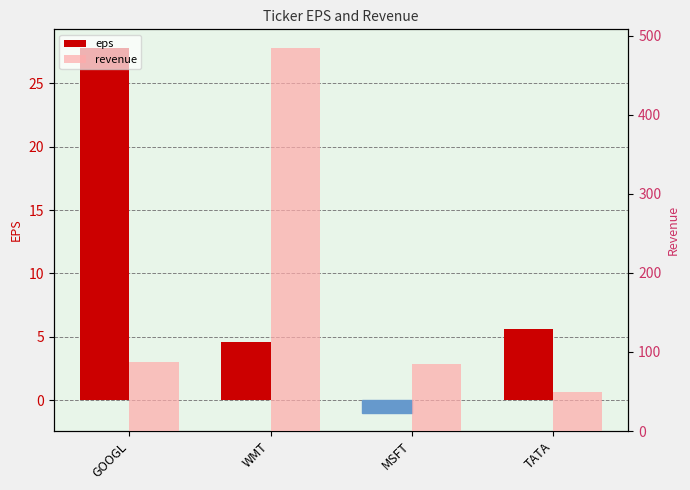

Which series has the largest total across all categories?

revenue